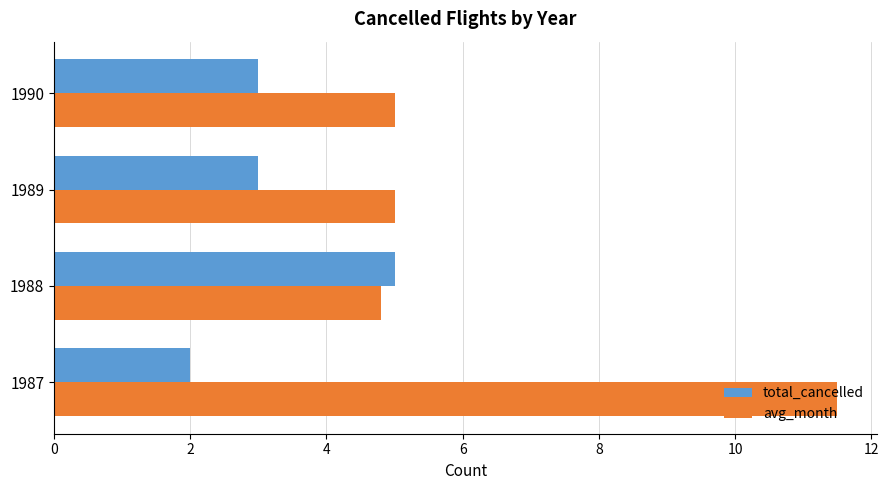

At how many categories does at least one series exceed 2?

4